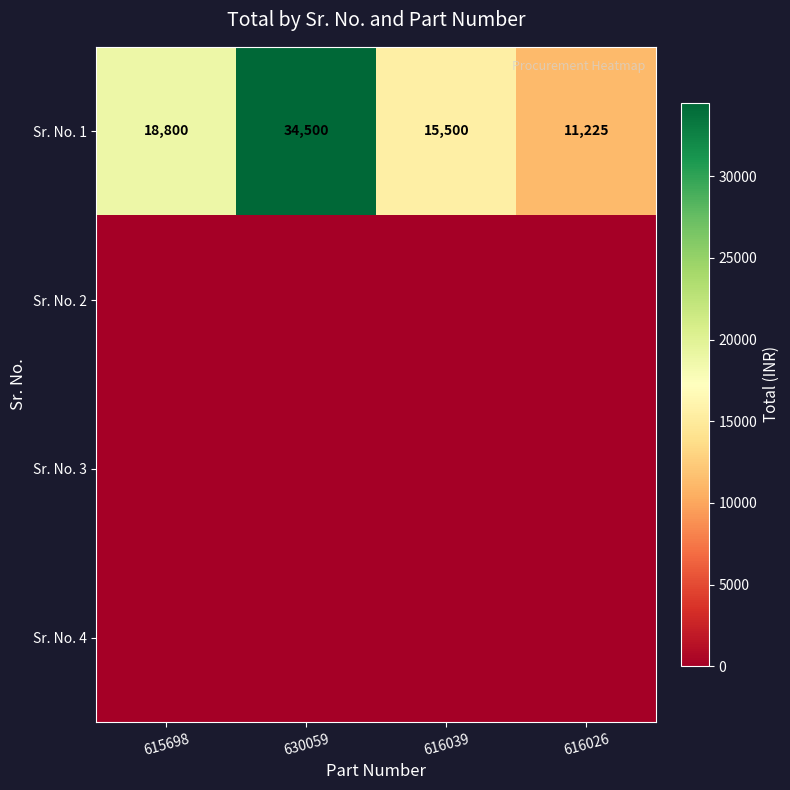

Which category has the lowest value in the Sr. No. 1 series?

616026